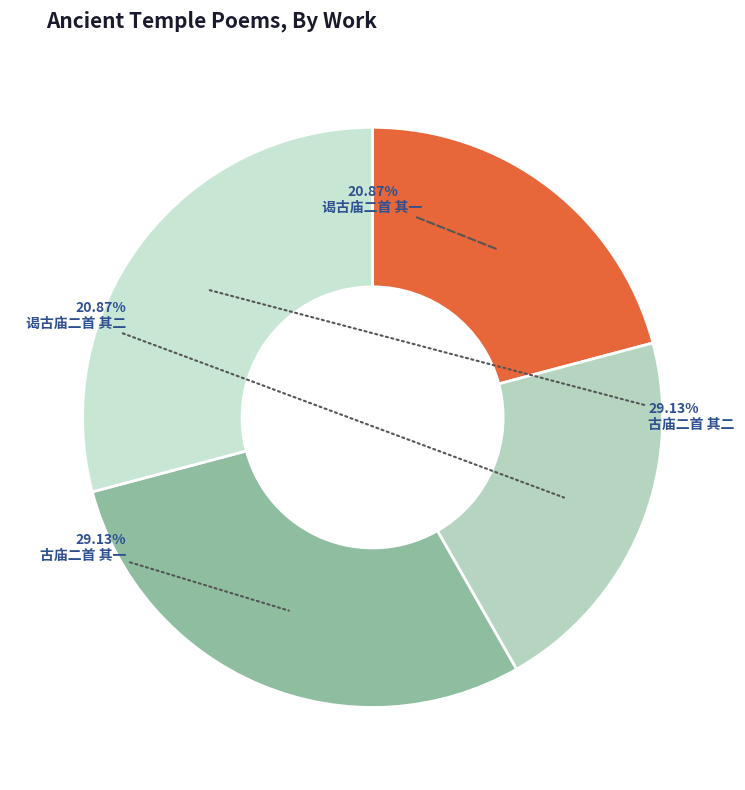

Count the number of slices in the pie.

4